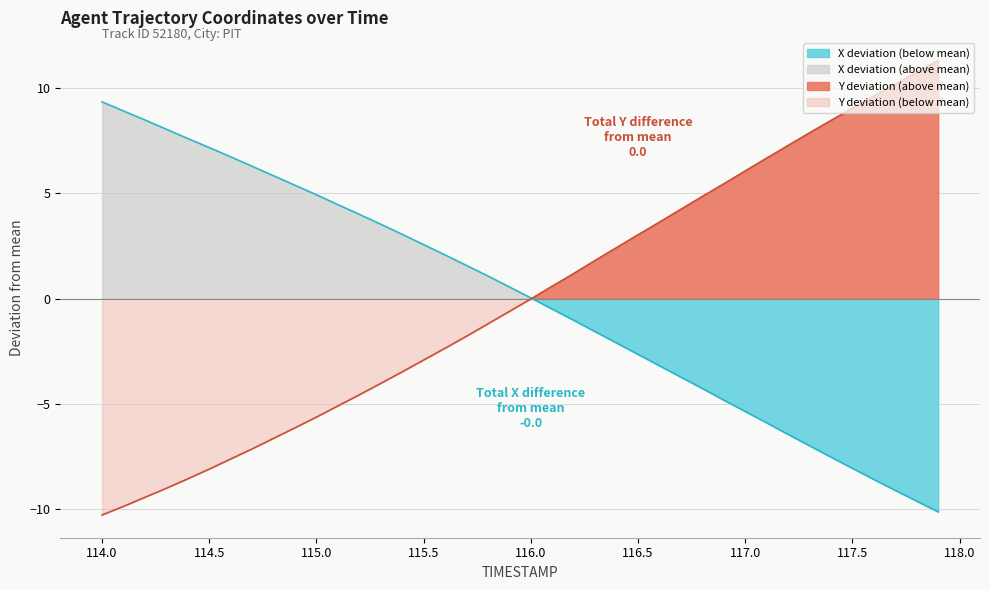

Which category has the lowest value across all series?

114.0